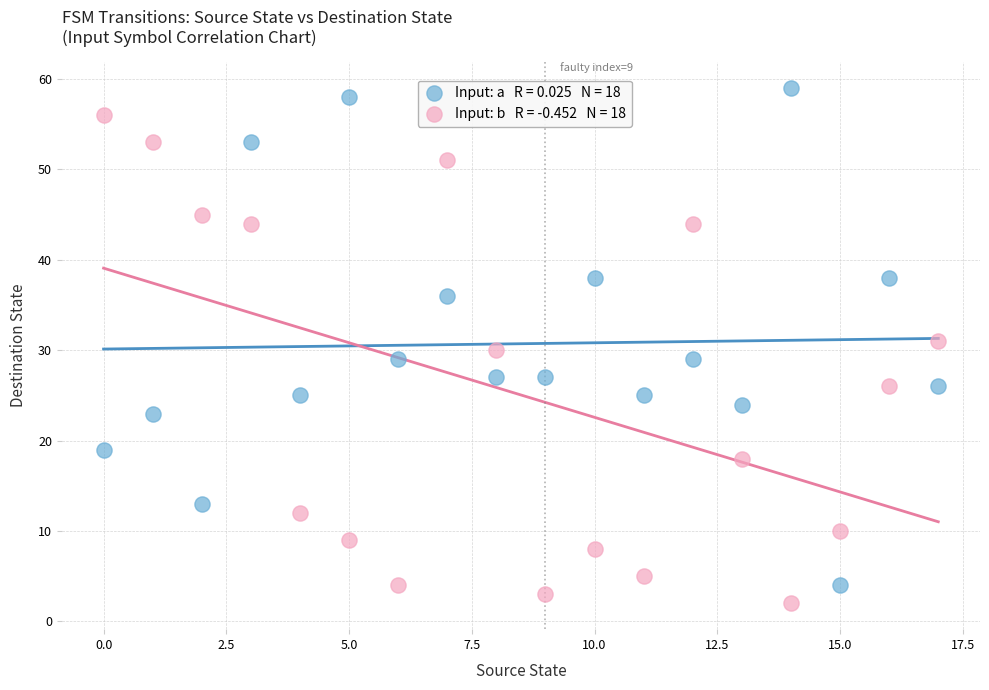

How many points are shown in the scatter plot?

36